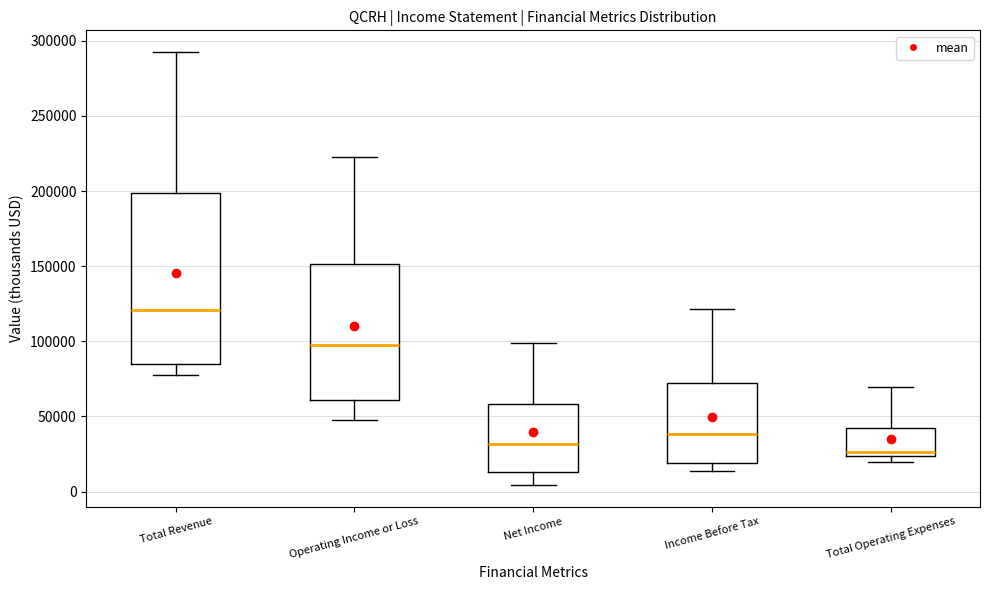

Reading left to right, read every box against the y-axis: the position of its median line, the range the box covers, and the ends of its whiskers. The values are not printed on the chart, so give them approximately, as read against the axis.

Total Revenue: median 120000, box 85000 to 200000, whiskers 75000 to 295000
Operating Income or Loss: median 95000, box 60000 to 150000, whiskers 50000 to 225000
Net Income: median 30000, box 15000 to 60000, whiskers 5000 to 100000
Income Before Tax: median 40000, box 20000 to 70000, whiskers 15000 to 120000
Total Operating Expenses: median 25000 (just above the box's lower edge), box 25000 to 40000, whiskers 20000 to 70000